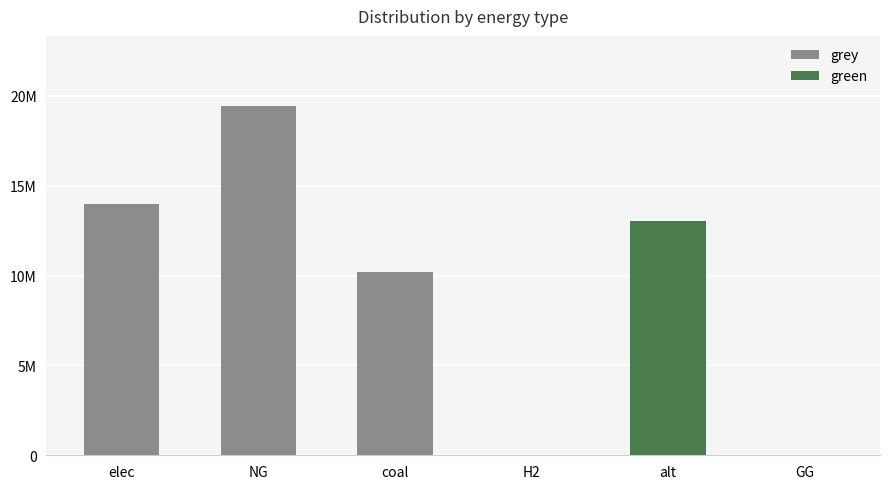

Reading left to right, what are all the values shown in this chart?

grey: 13950028.9	19440161.6	10179990.7	0.0	0.0	0.0
green: 0.0	0.0	0.0	0.0	13041579.4	0.0